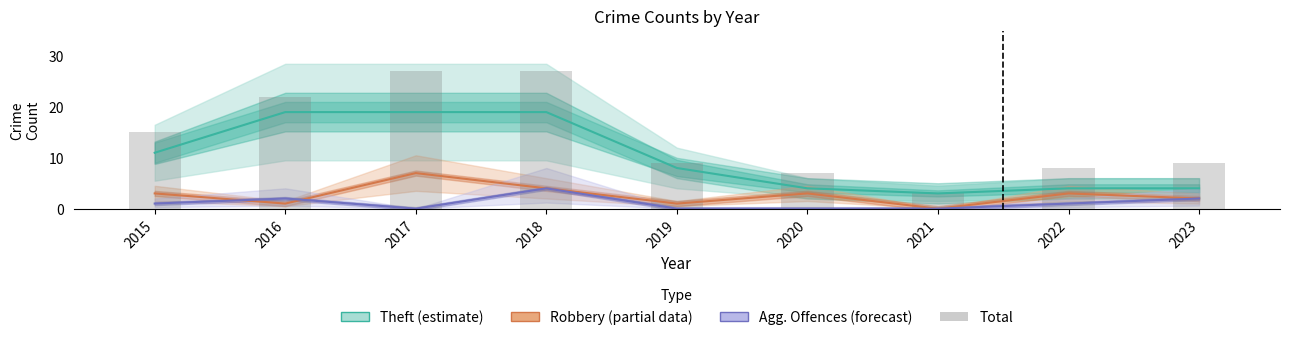

Reading left to right, extract all data points from this chart.

Theft: 2015=11	2016=19	2017=19	2018=19	2019=8	2020=4	2021=3	2022=4	2023=4
Robbery: 2015=3	2016=1	2017=7	2018=4	2019=1	2020=3	2021=0	2022=3	2023=2
Agg. Offences: 2015=1	2016=2	2017=0	2018=4	2019=0	2020=0	2021=0	2022=1	2023=2
Total: 2015=15	2016=22	2017=27	2018=27	2019=9	2020=7	2021=3	2022=8	2023=9